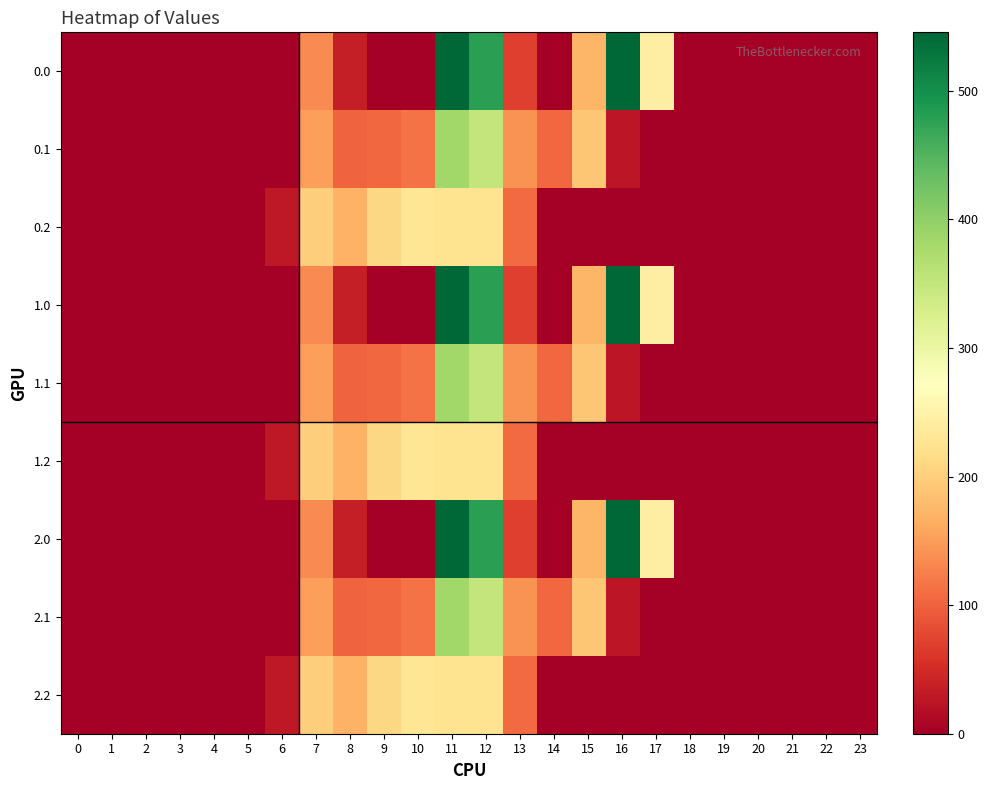

Which series changed the most between 1 and 9?

0.2